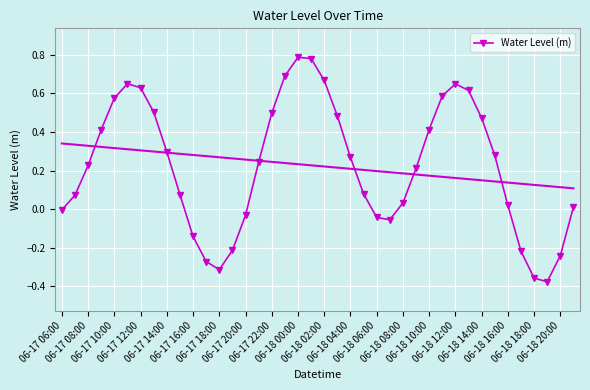

What position from the left is 06-17 06:00?

1